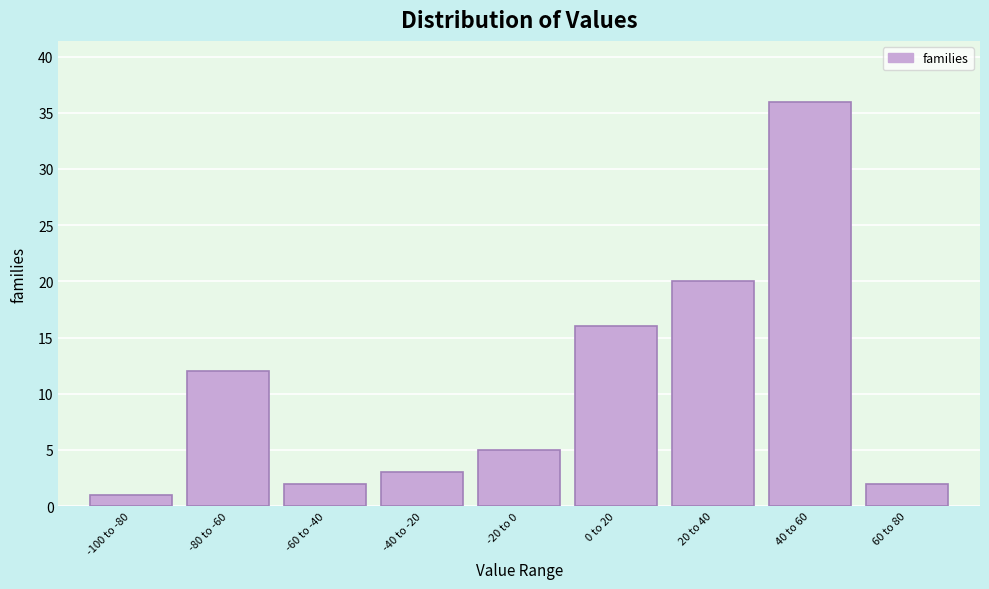

Reading left to right, list all the values displayed in this chart.

1	12	2	3	5	16	20	36	2